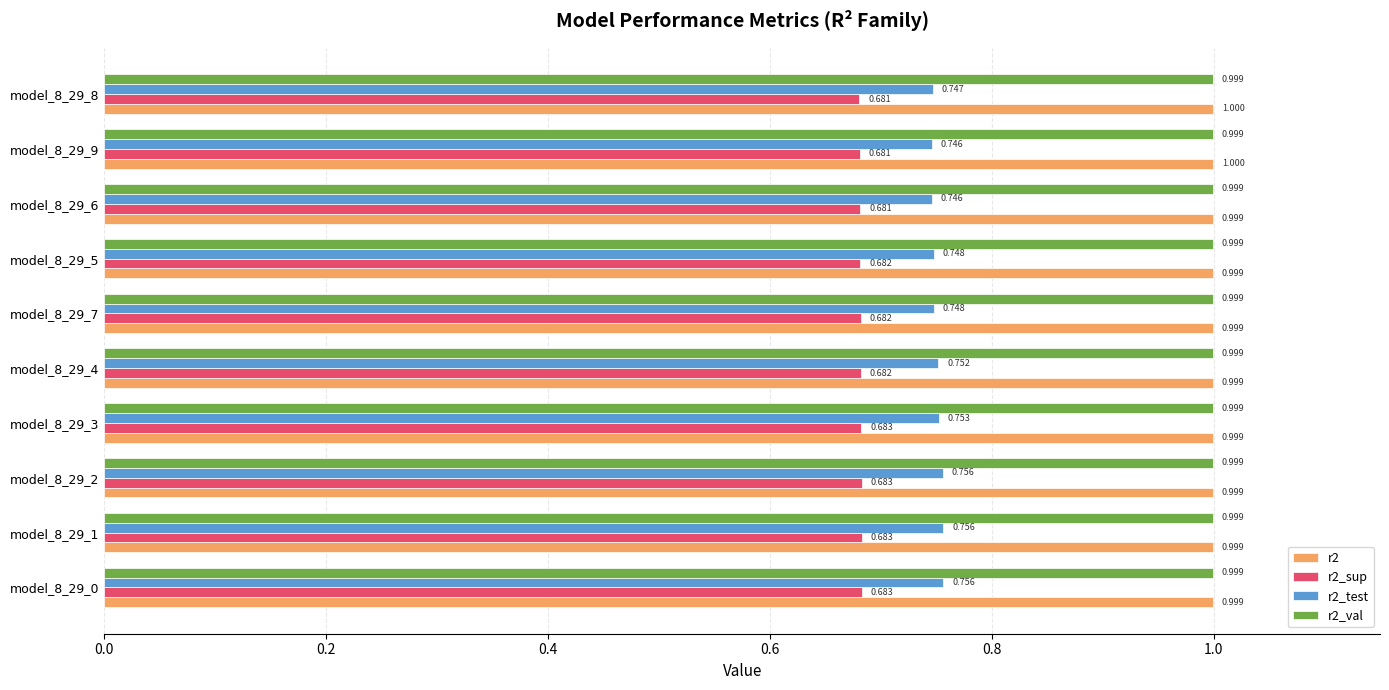

How many series are shown in this chart?

4